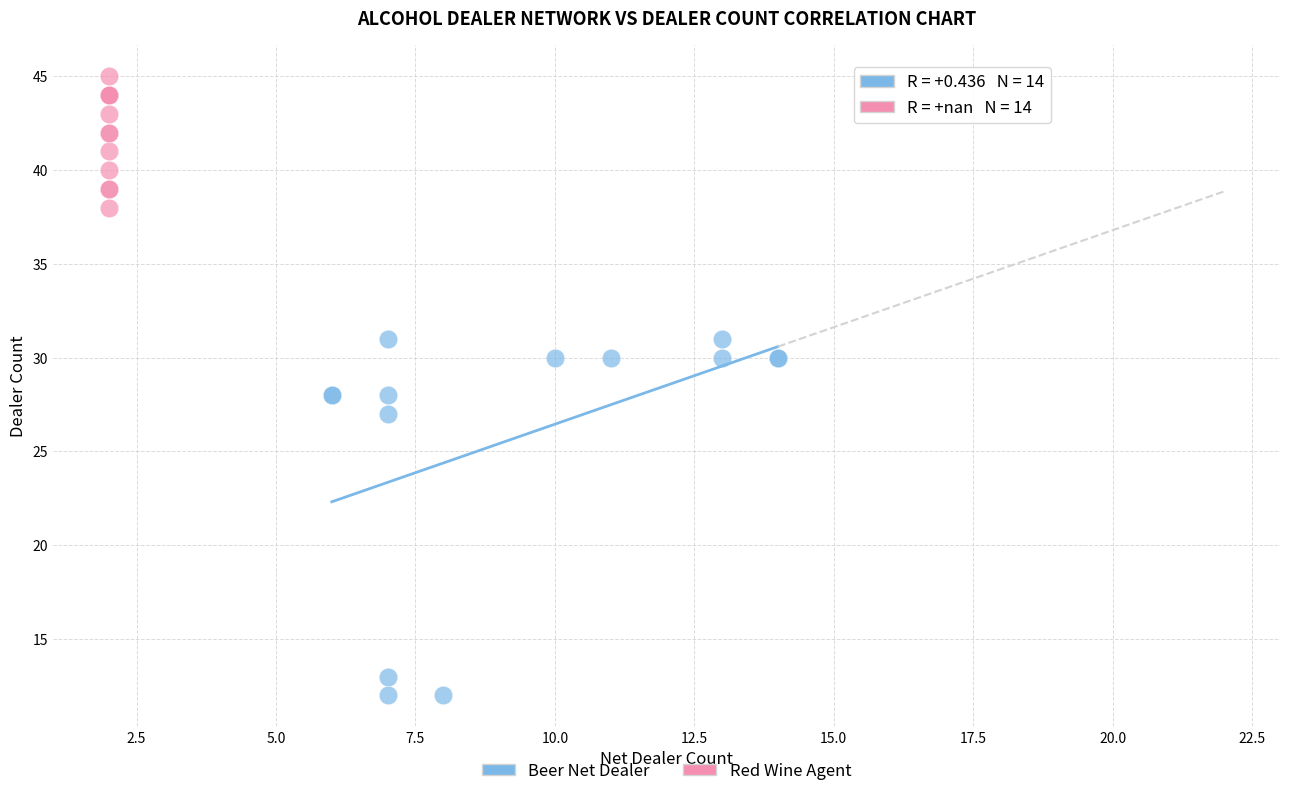

Which series has the largest Y range (max minus min)?

Beer Net Dealer